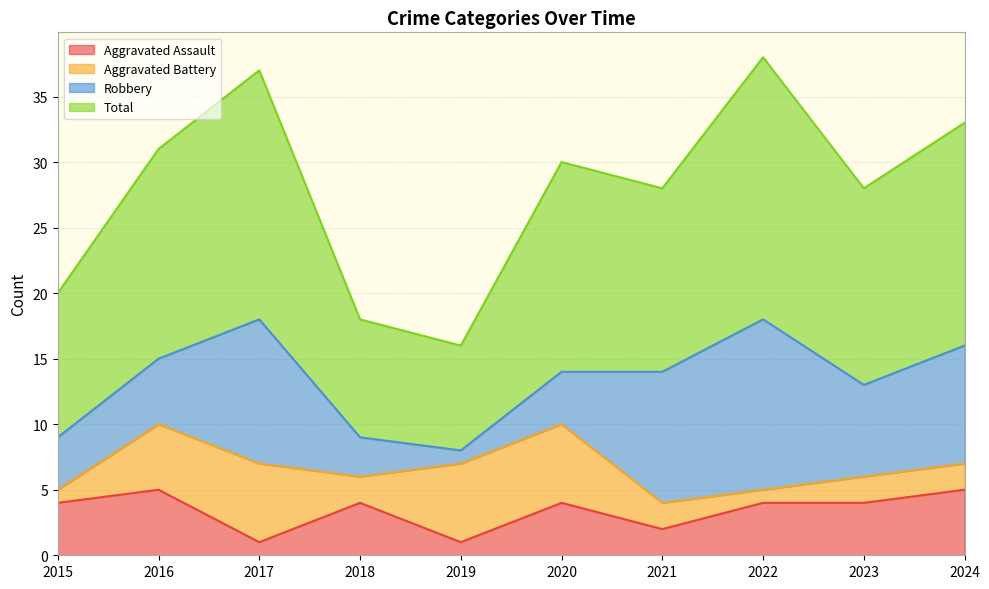

The Aggravated Assault series shows 1 at 2022. True or false?

False